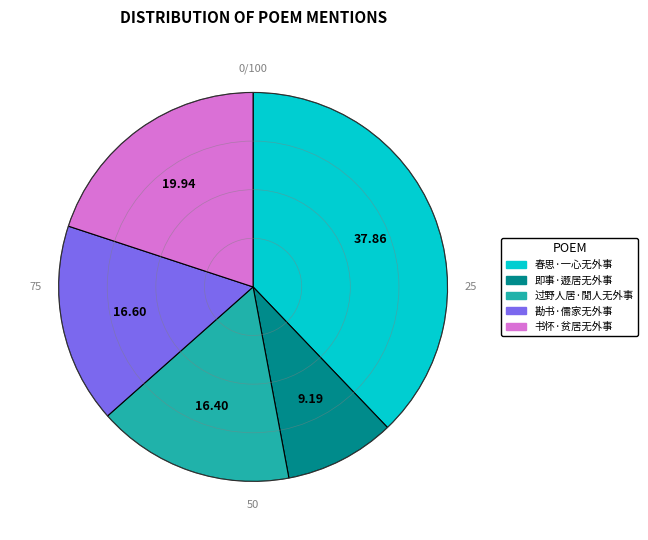

Is there any slice that represents more than half of the pie?

No